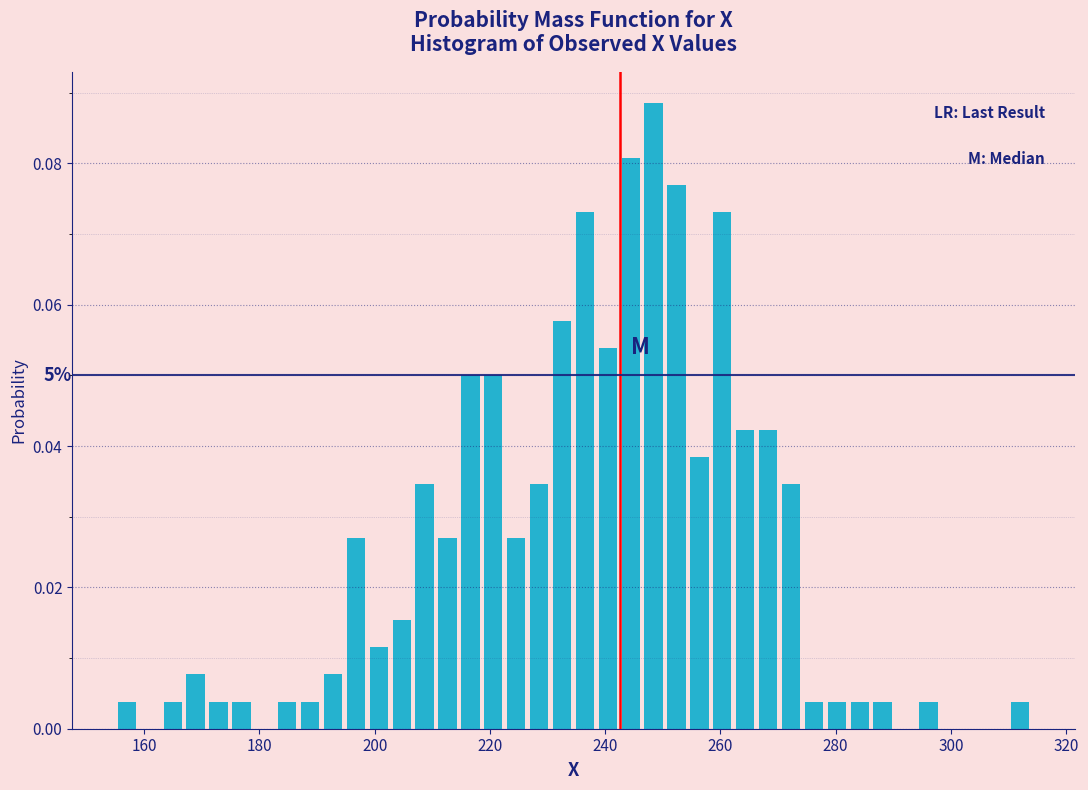

Read against the x-axis, roughly where is the centre of the tallest bar?

248